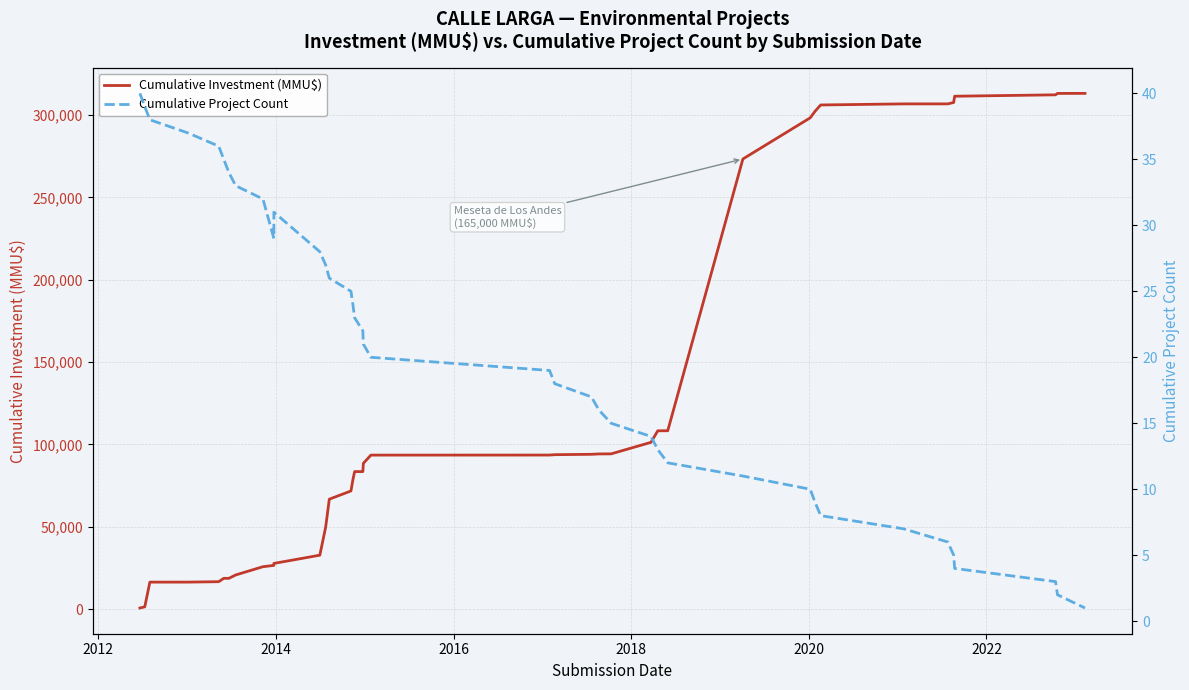

How many interior local valleys does the Cumulative Project Count series have?

1